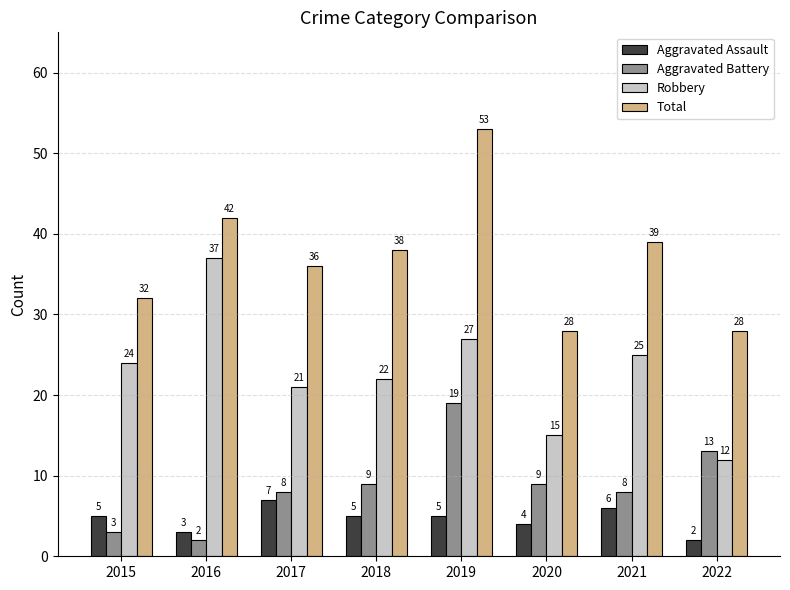

What is the value of the Robbery bar at the 8th from the left?

12